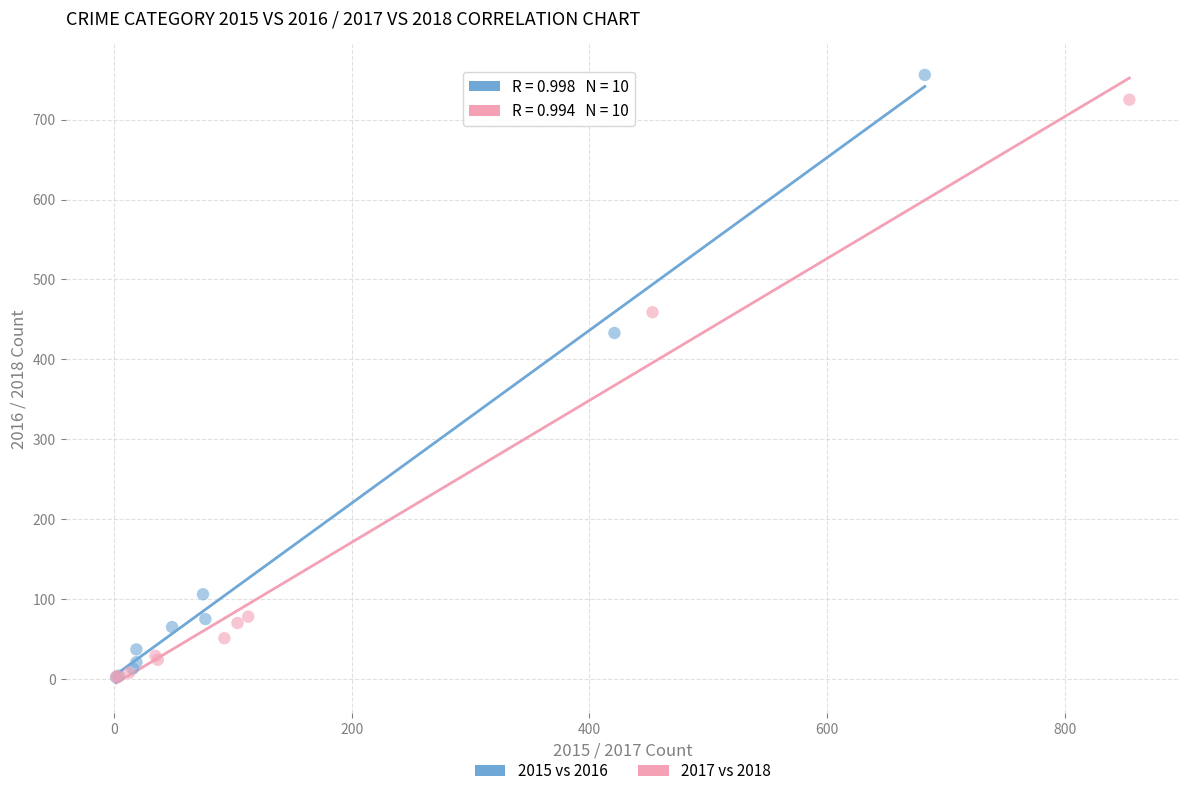

Which series has the widest spread of Y values?

2015 vs 2016